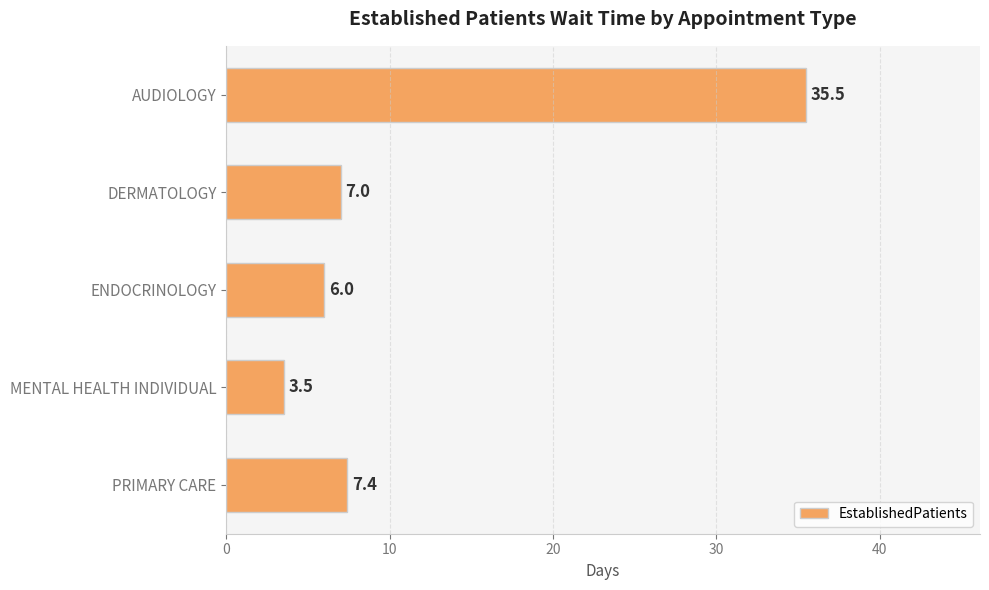

Reading top to bottom, transcribe all the data shown in this chart.

AUDIOLOGY=35.5	DERMATOLOGY=7.0	ENDOCRINOLOGY=6.0	MENTAL HEALTH INDIVIDUAL=3.5	PRIMARY CARE=7.4